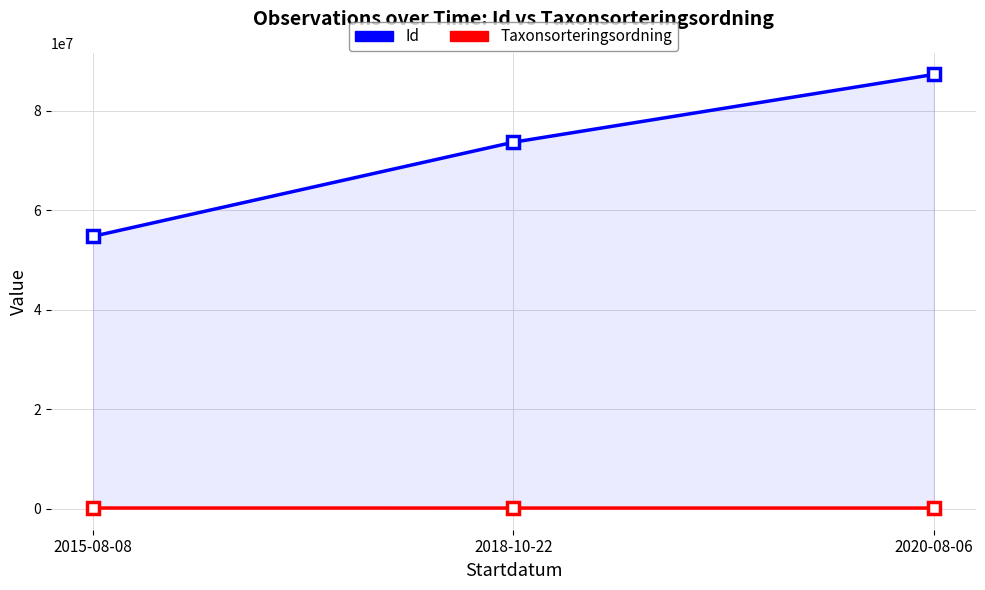

At which category is the sum across all series the highest?

2020-08-06